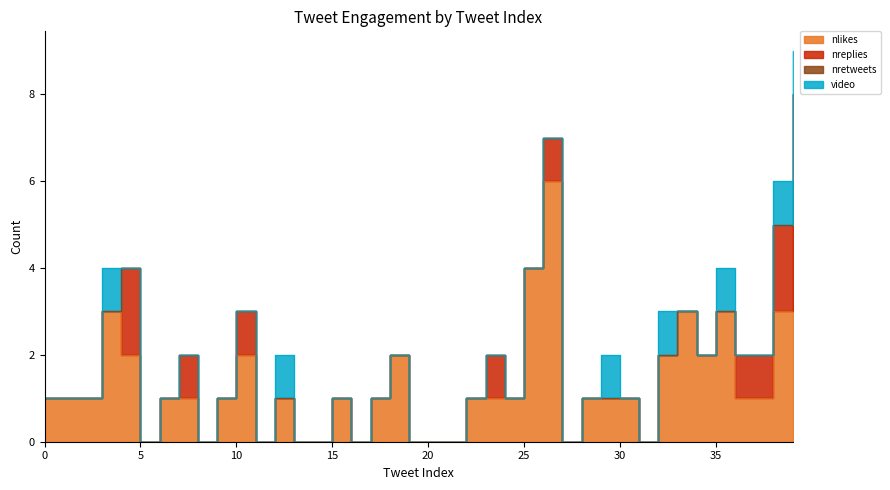

How many values in the nreplies series exceed 0?

9